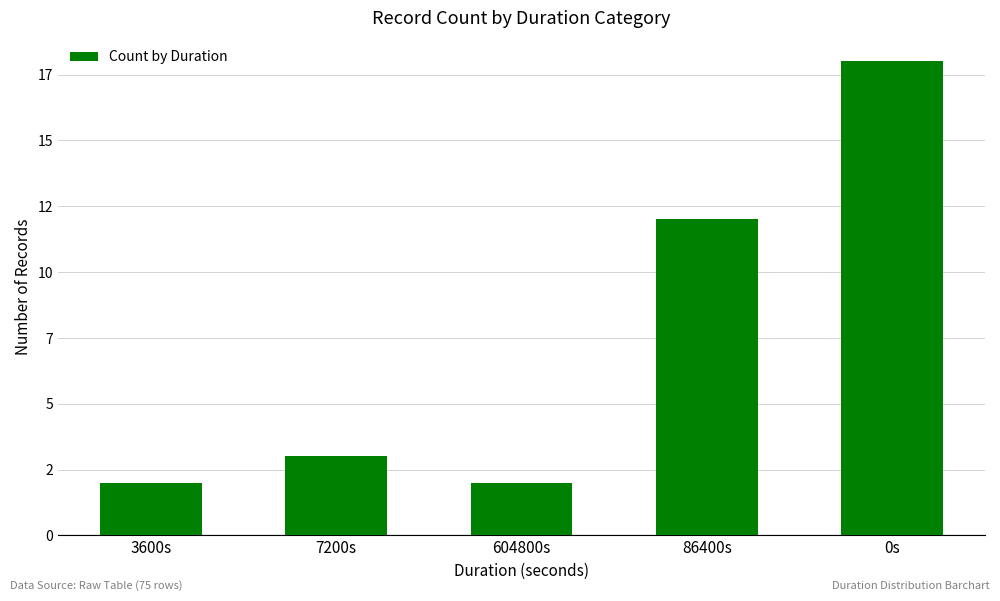

What is the difference between the maximum and minimum values?

16